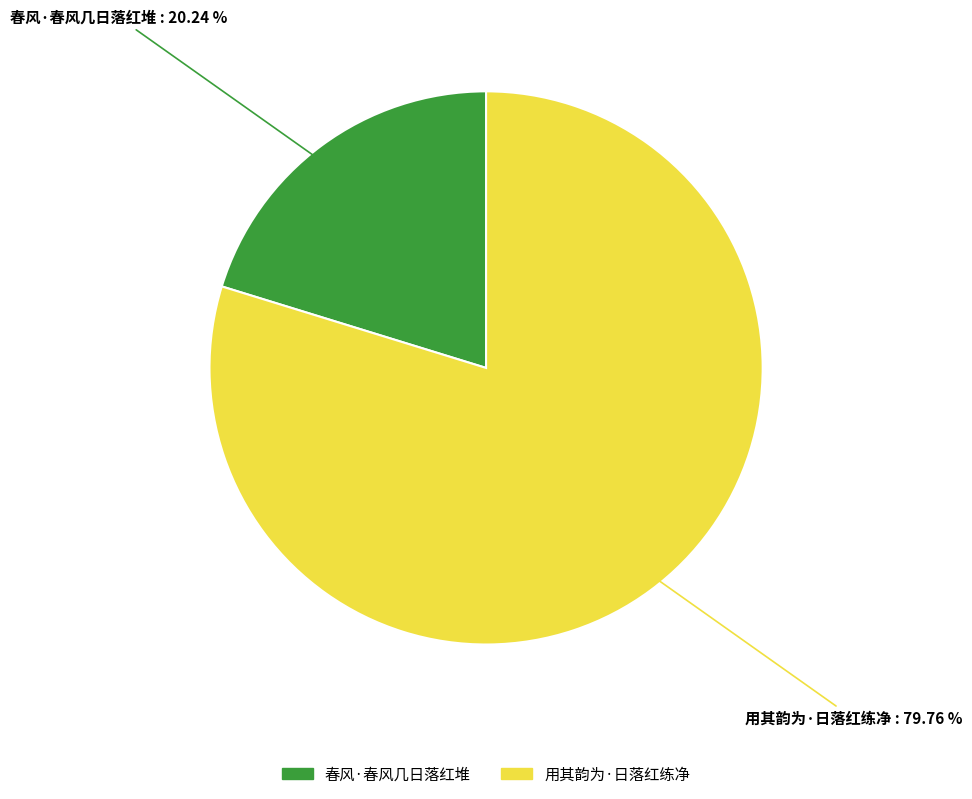

Is there a majority slice in this chart?

Yes